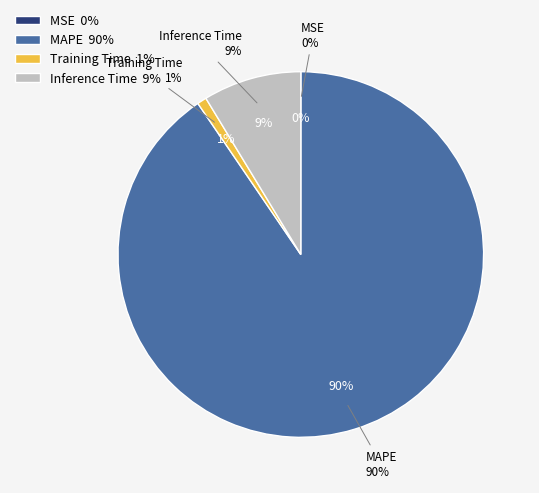

Do MAPE and Training Time together represent more than half of the pie?

Yes